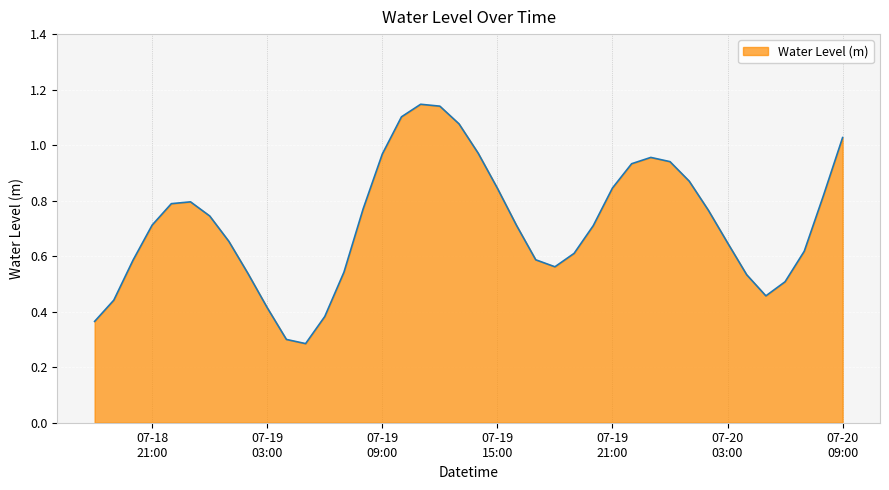

Is this an area chart (filled region under the line)?

Yes